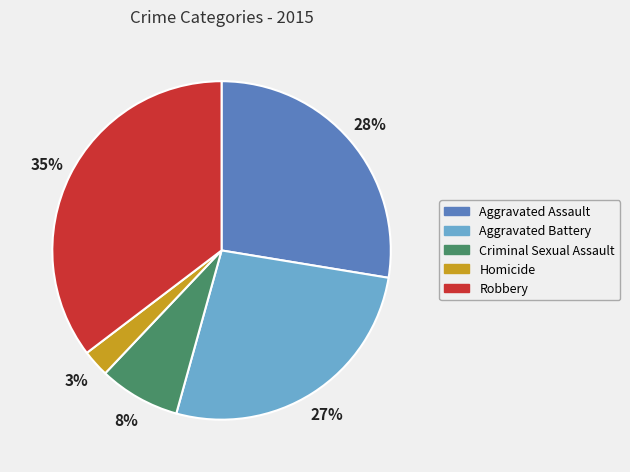

Does Robbery represent more than half of the total?

No